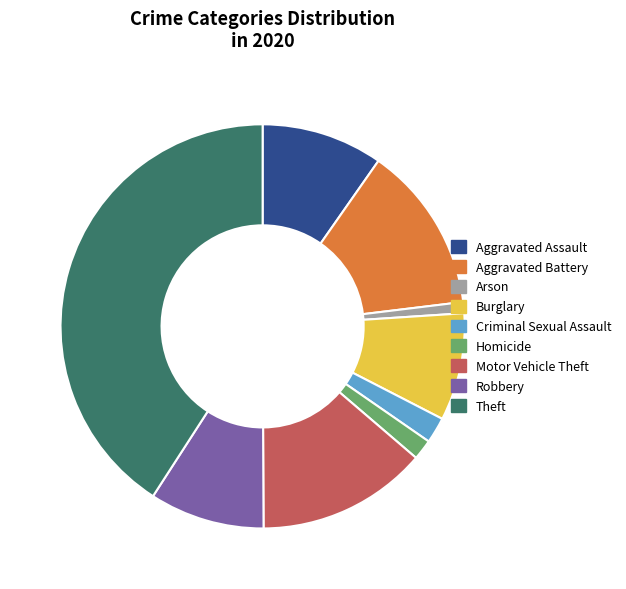

How many segments does this pie chart have?

9